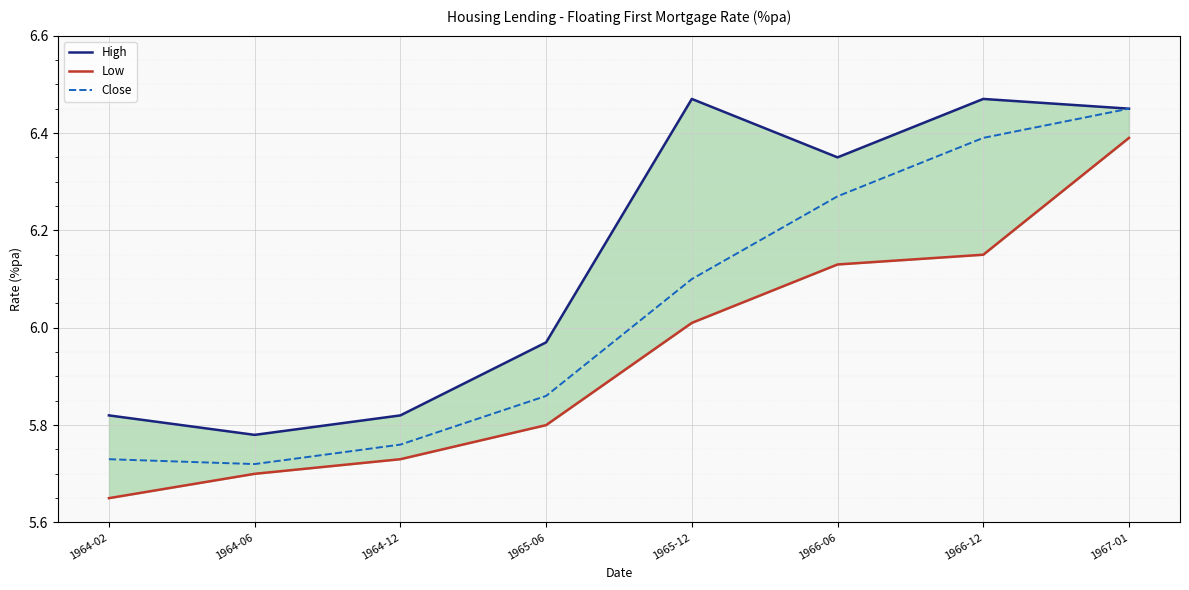

At which category does High reach its first local peak?

1965-12